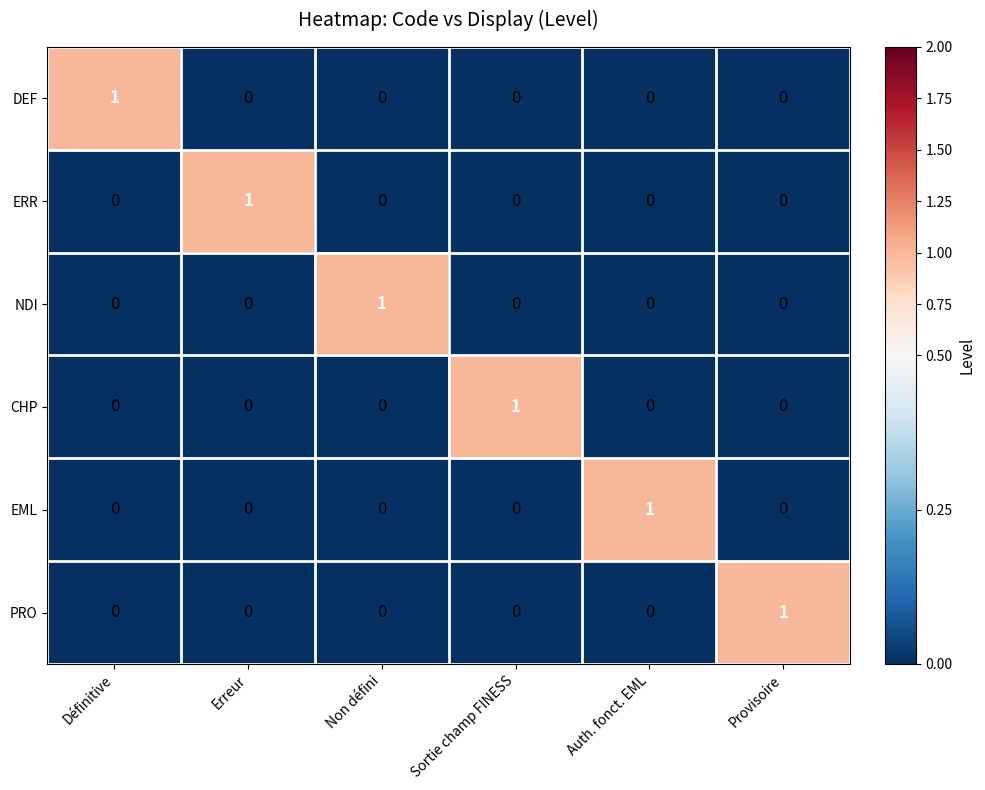

At how many categories does at least one series exceed 0?

6